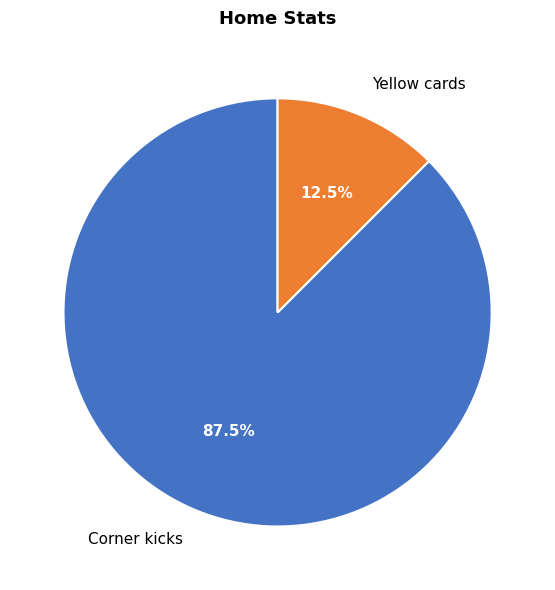

Combined, what portion of the pie is Yellow cards and Corner kicks?

100.0%